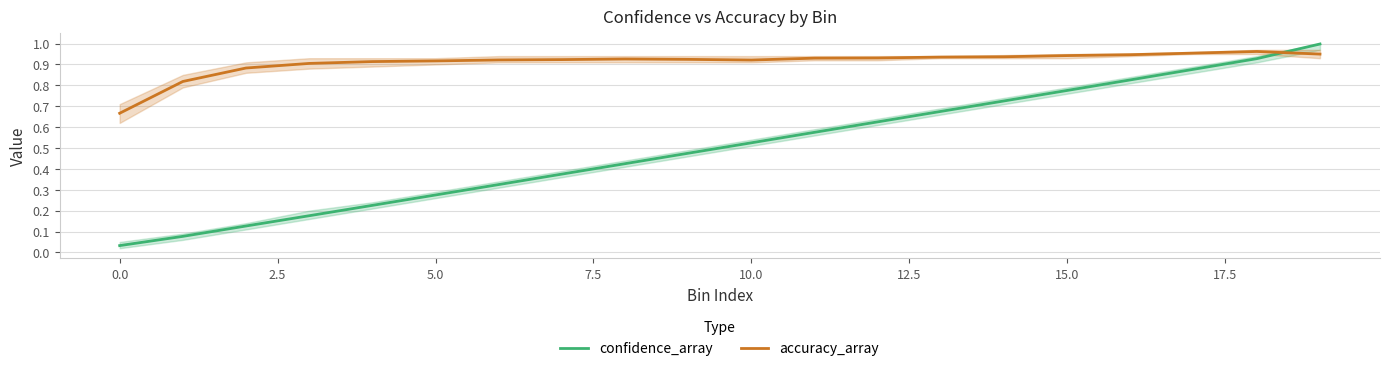

Is the value of confidence_array at 10.0 greater than the value of accuracy_array at 10.0?

No